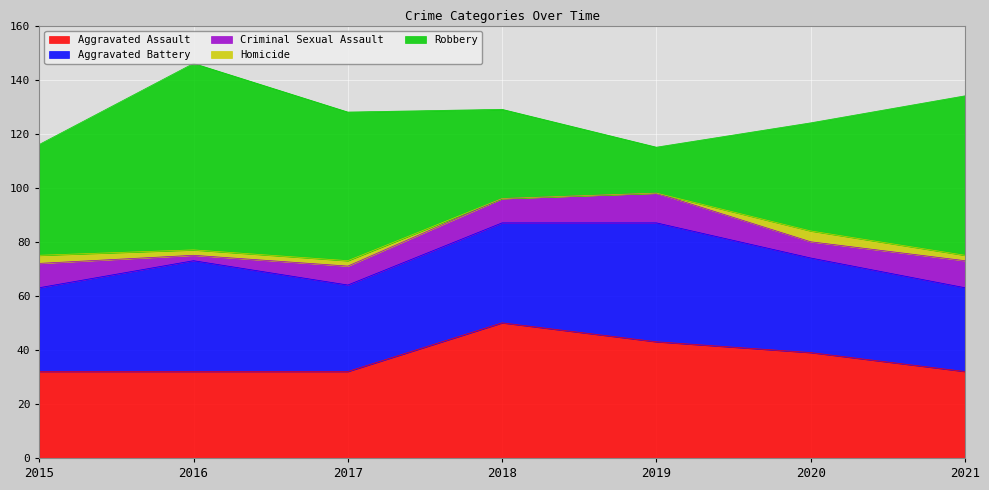

Read the Homicide value at 2017.

2